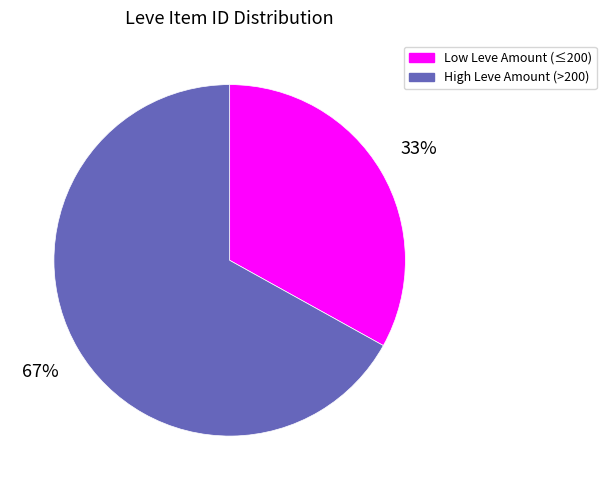

Is there a majority slice in this chart?

Yes